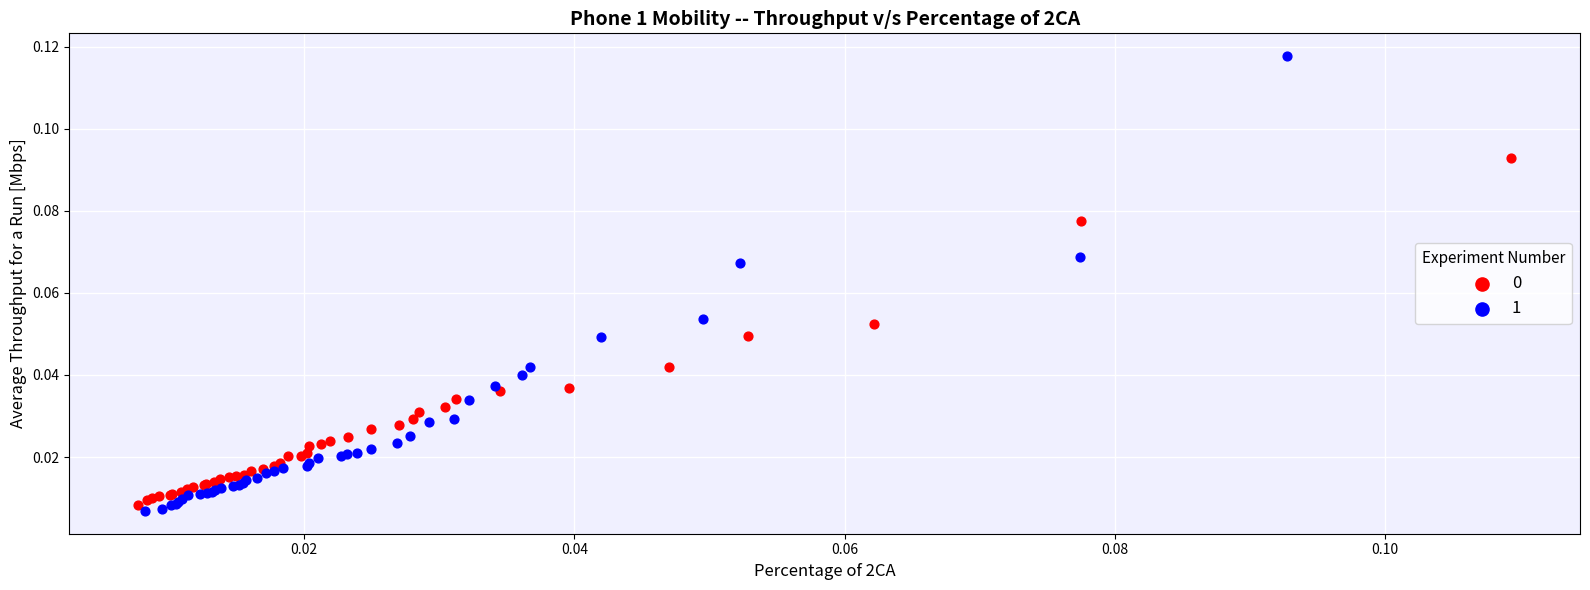

Which series contains the lowest Y value?

1